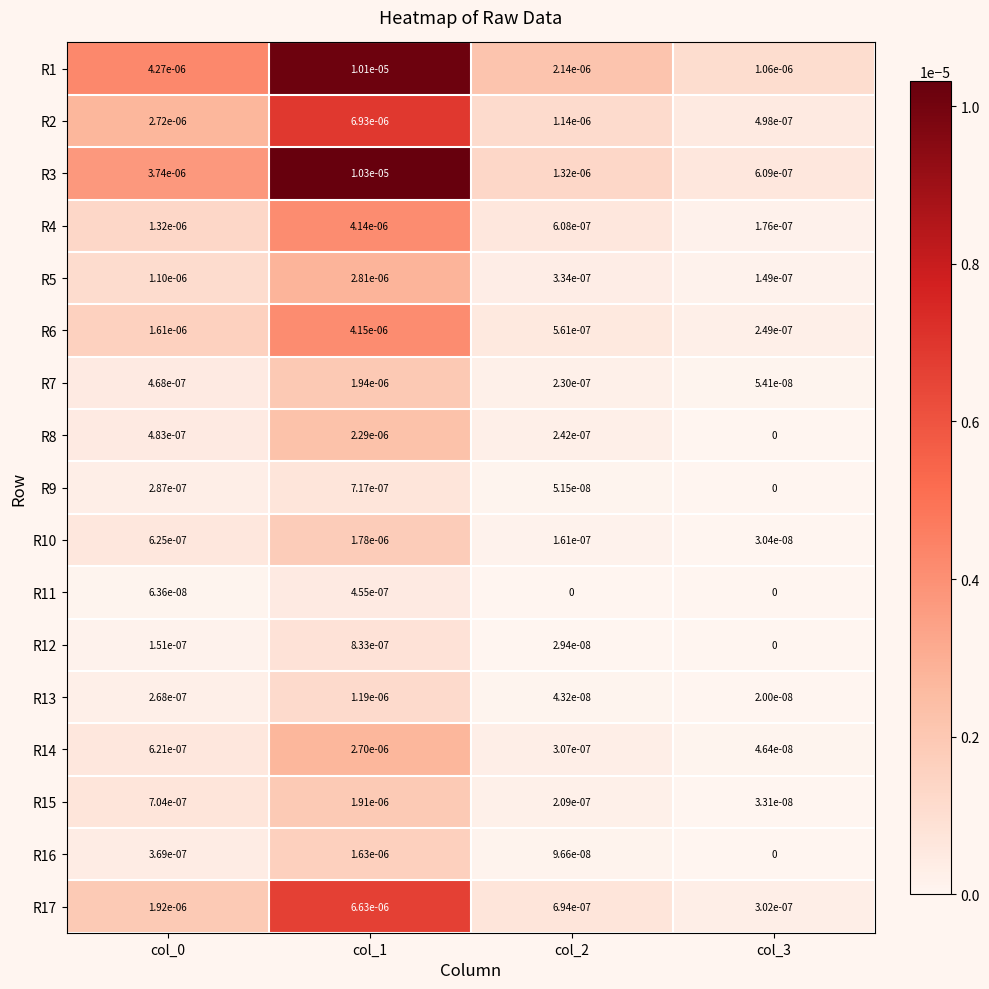

The R6 series shows 0.0 at col_1. True or false?

True